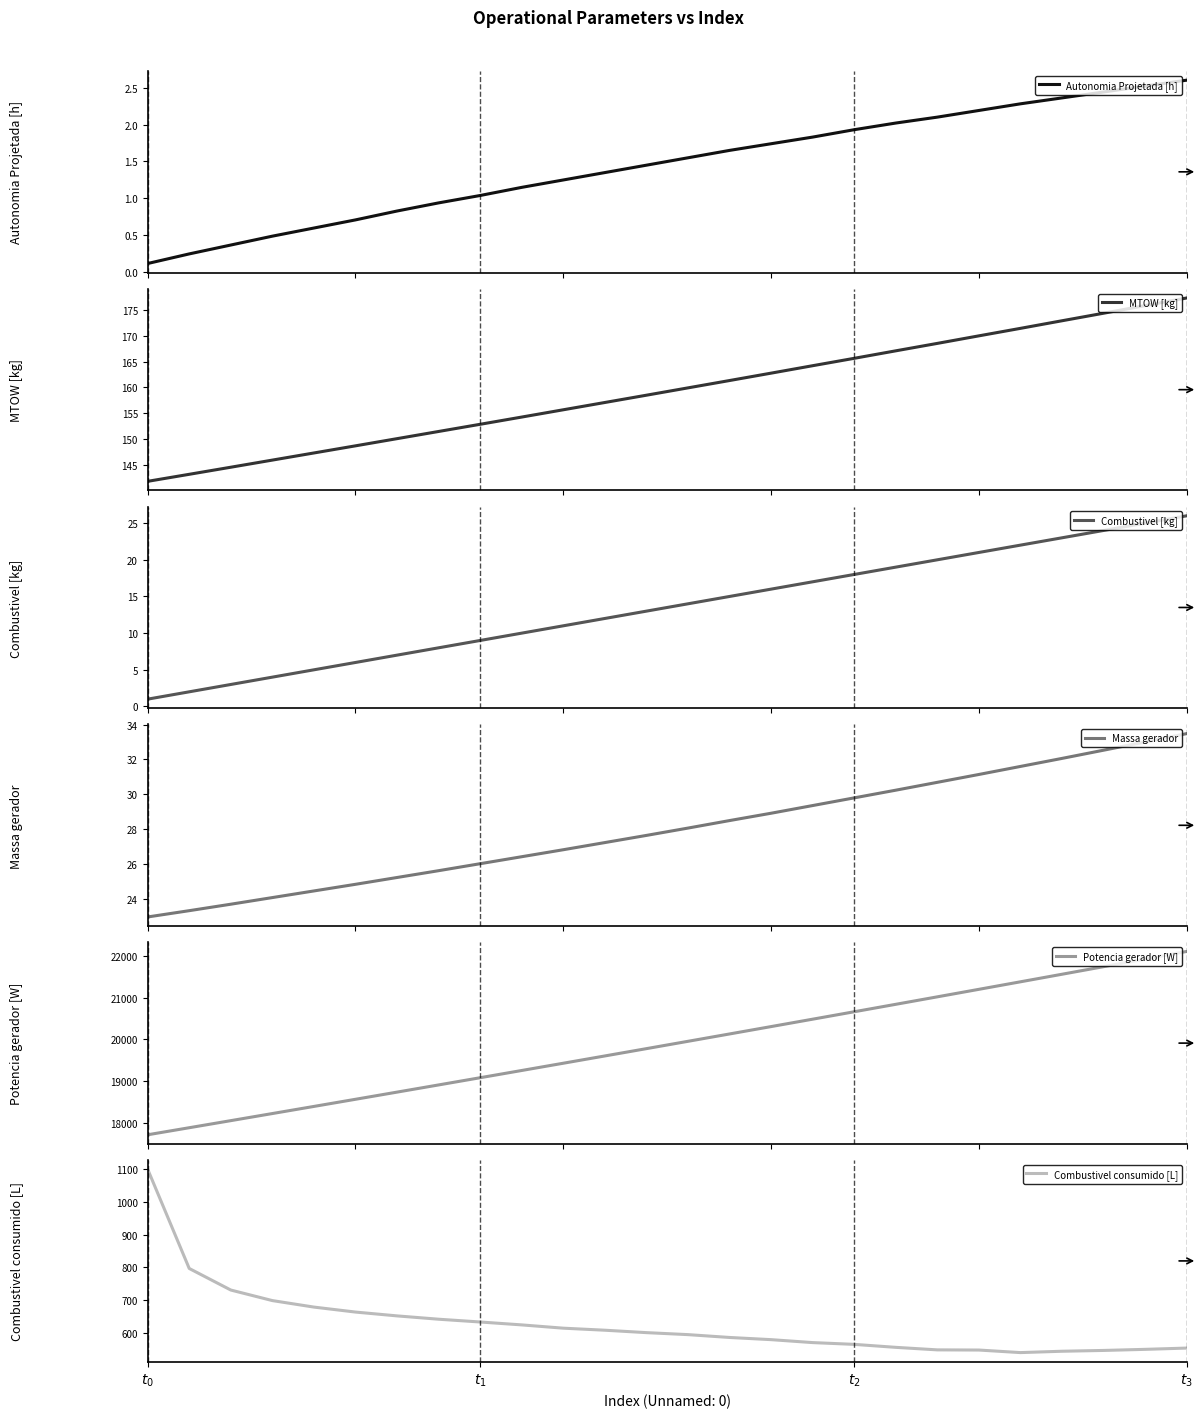

At how many categories does at least one series exceed 808?

26